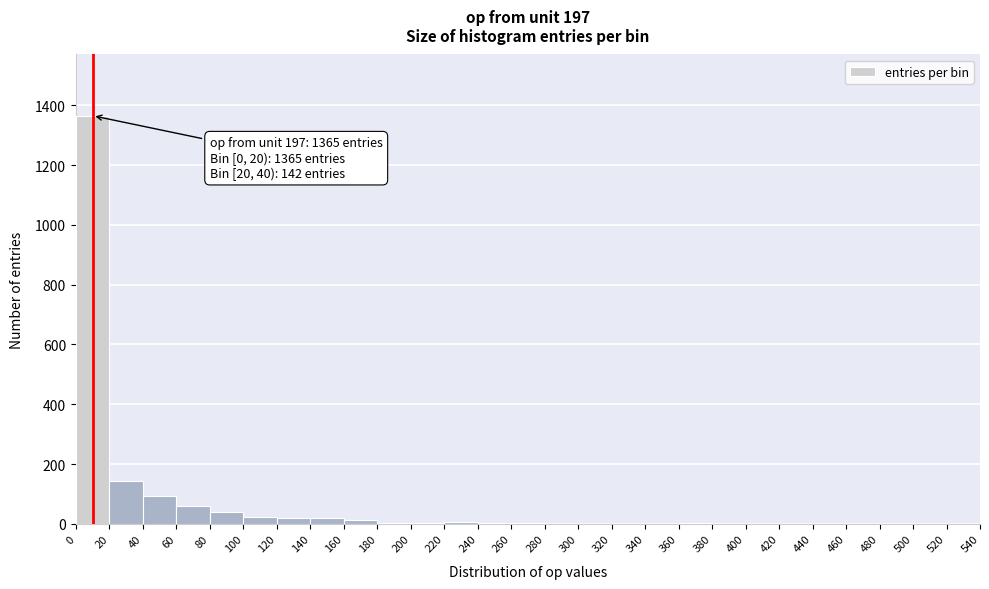

Over which range of the x-axis is the bar tallest?

0 to 20